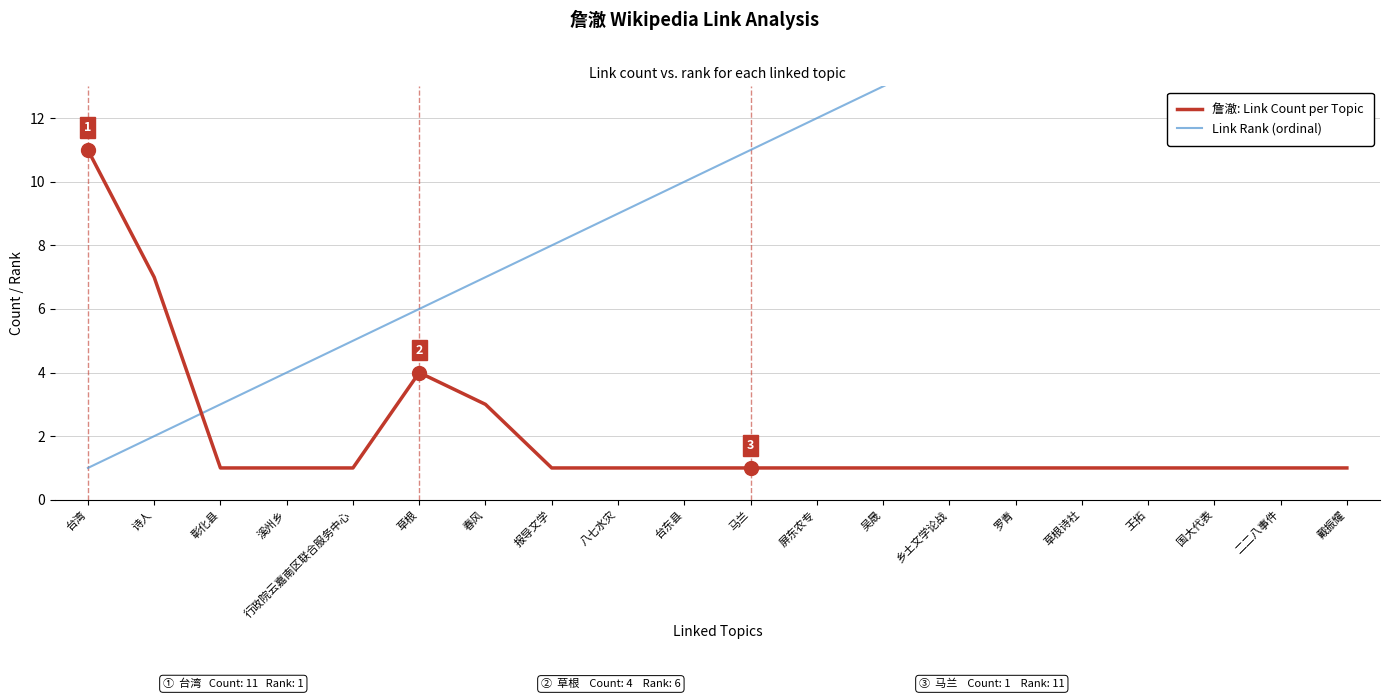

At 罗青, list the series in order from smallest to largest.

詹澈: Link Count per Topic, Link Rank (ordinal)